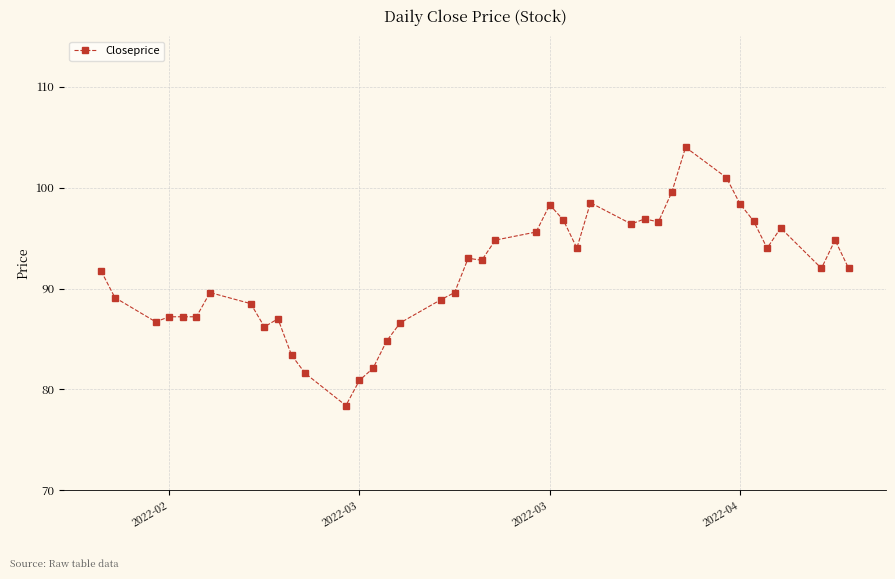

True or false: the data has more than 1 interior local peaks.

True